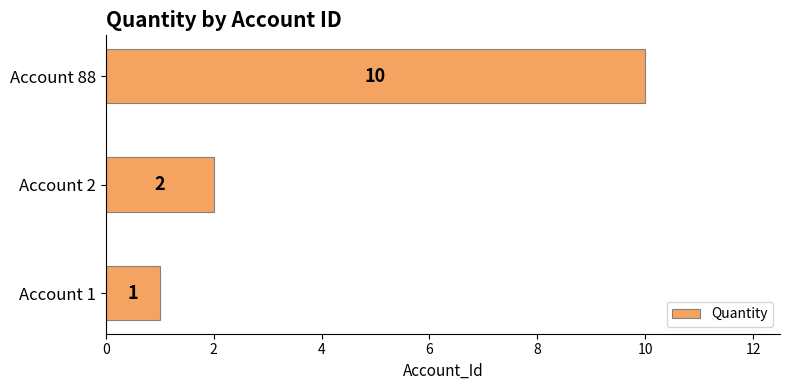

Rank the categories by value from highest to lowest.

Account 88, Account 2, Account 1